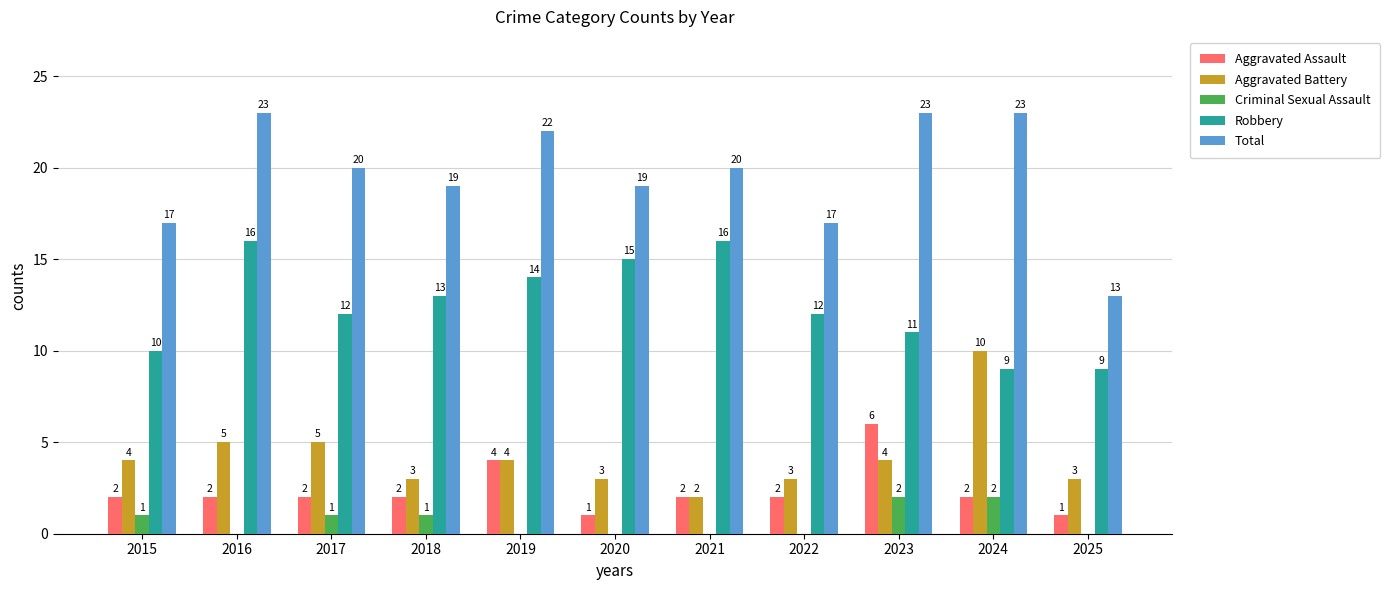

How many groups of bars are there?

11